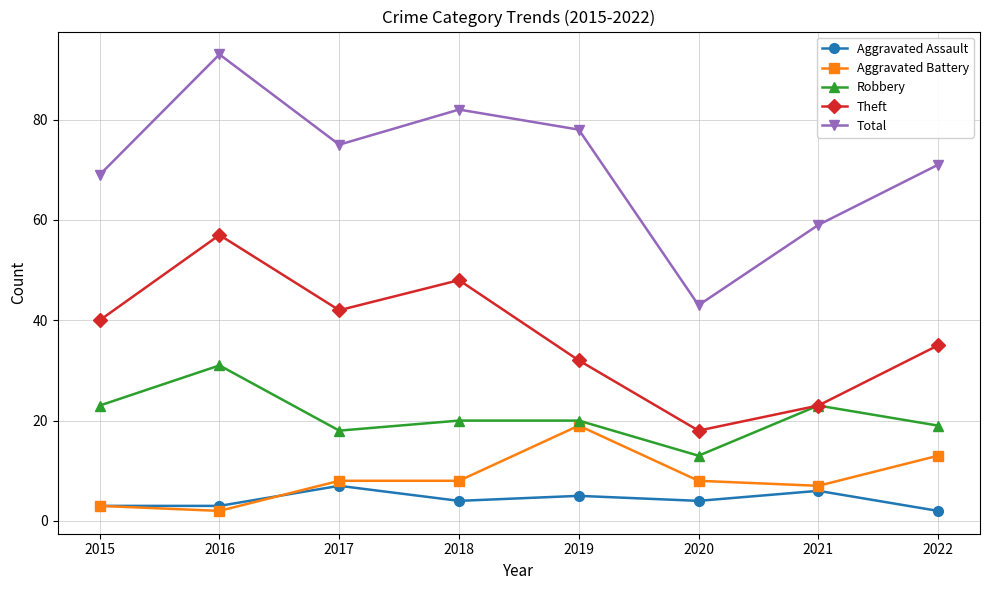

How many lines are shown in the chart?

5